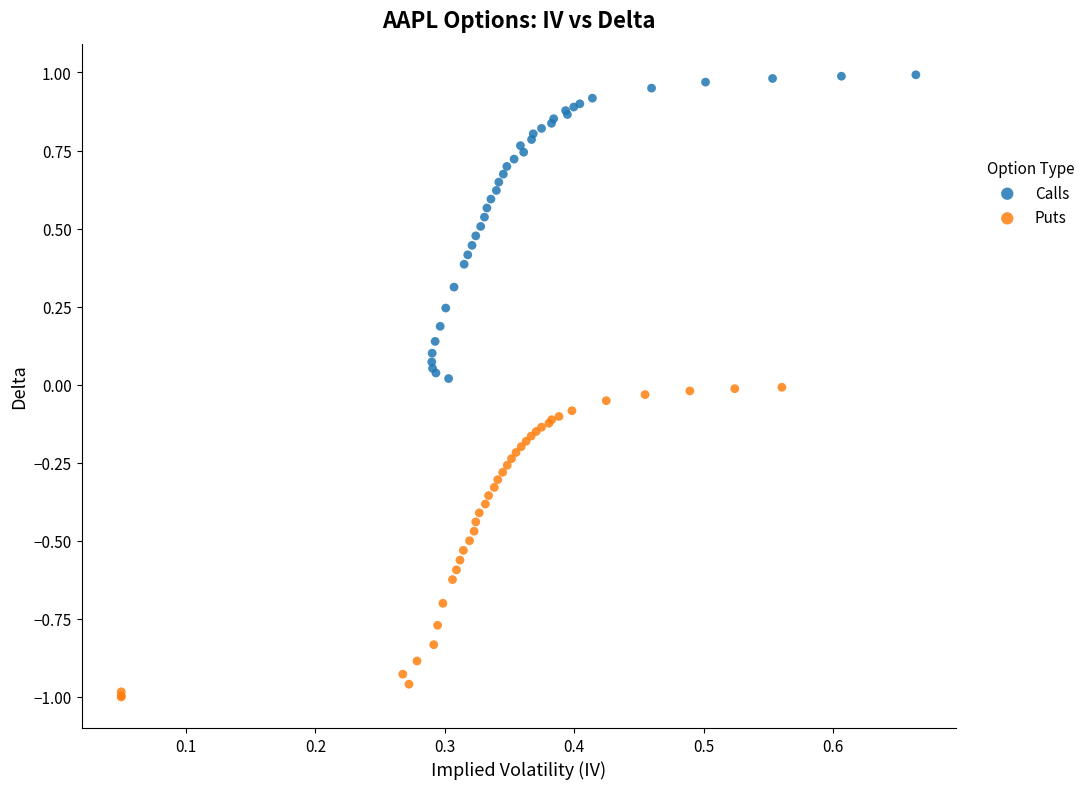

Which series contains the lowest Y value?

Puts